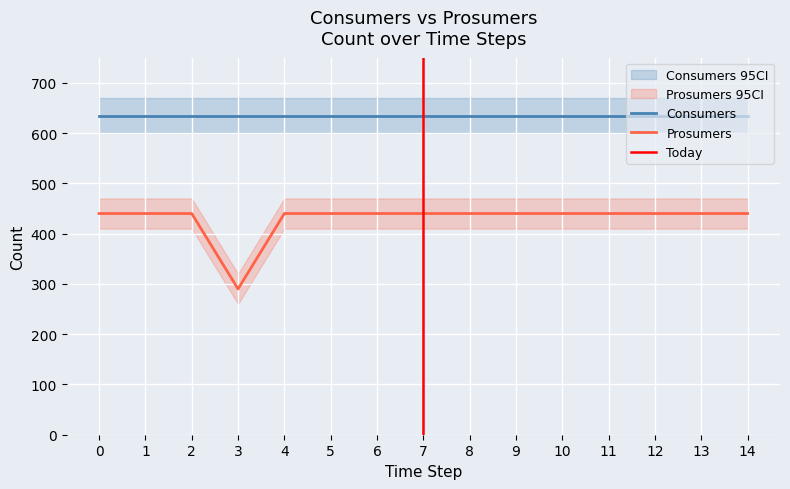

True or false: there are more than 1 points higher than both neighbors.

False